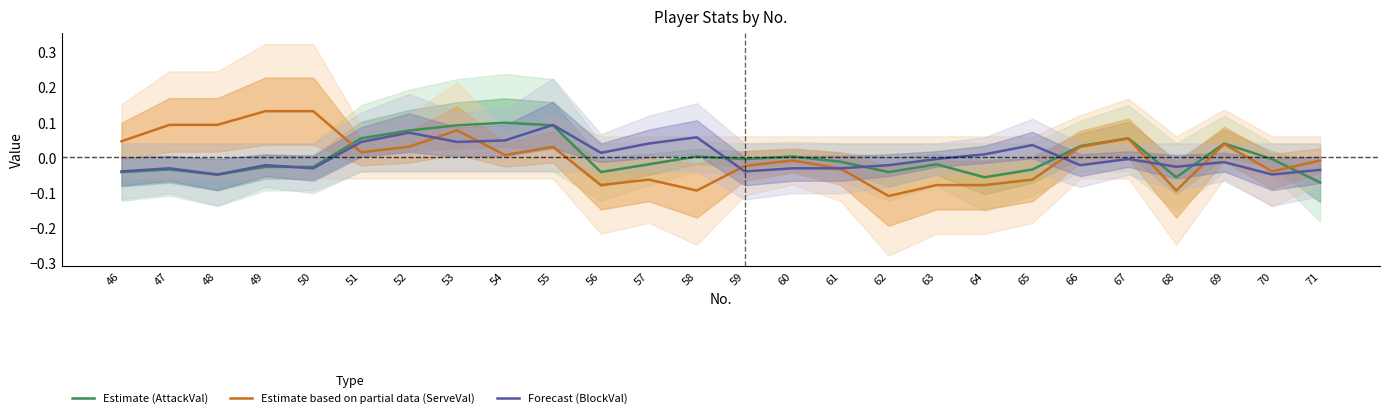

Count the number of data series in this chart.

3